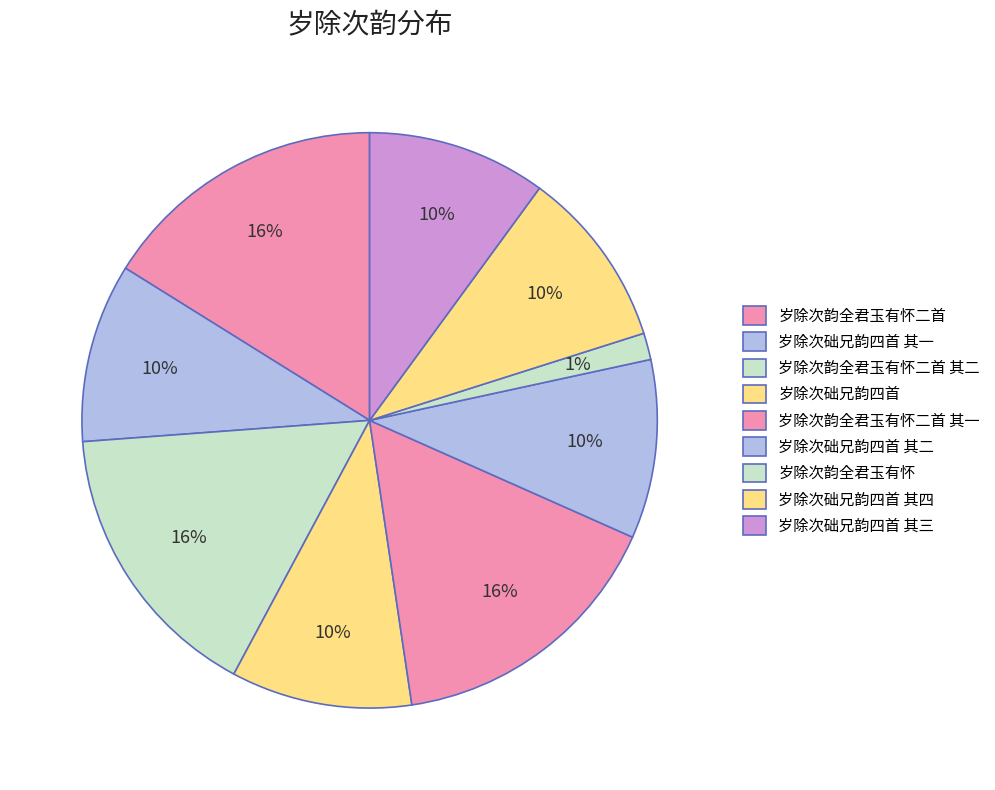

What percentage is NOT represented by 岁除次础兄韵四首?

89.8%